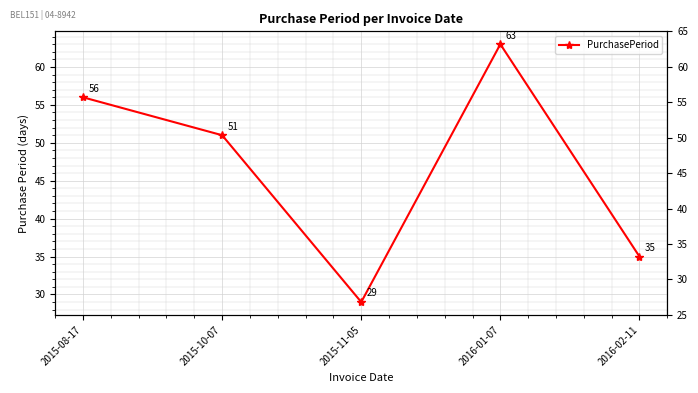

Rank the categories by value from highest to lowest.

2016-01-07, 2015-08-17, 2015-10-07, 2016-02-11, 2015-11-05